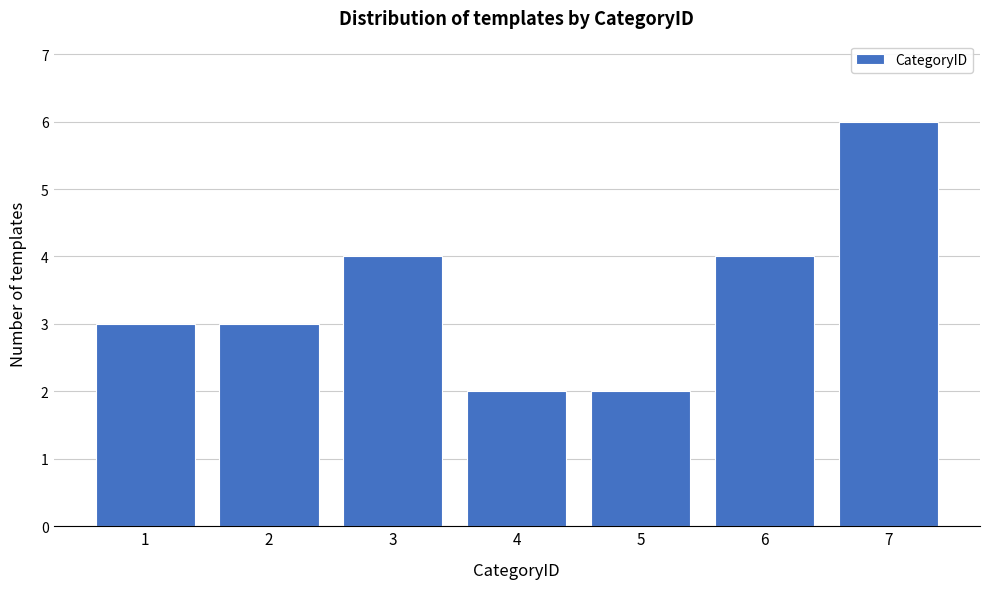

Reading right to left, list all the values displayed in this chart.

6	4	2	2	4	3	3